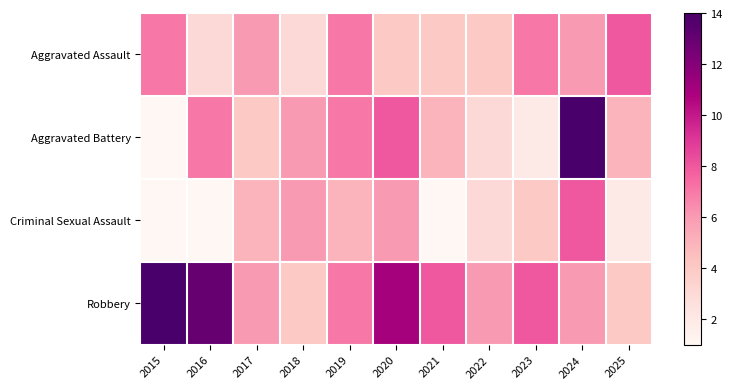

What is the minimum value shown in the chart?

1